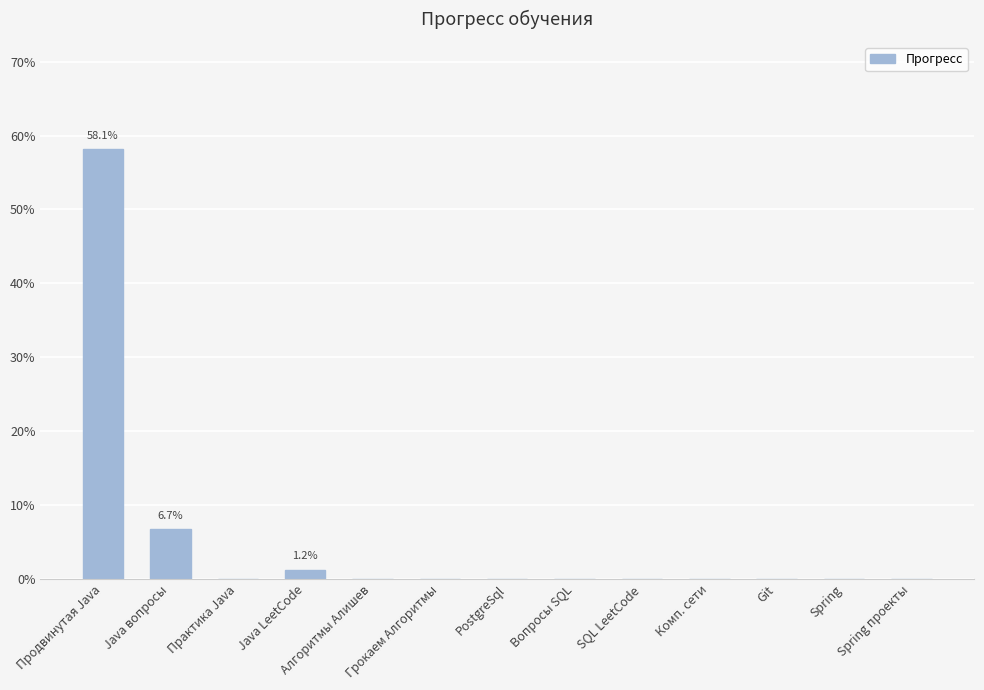

Rank the categories by value from highest to lowest.

Продвинутая Java, Java вопросы, Java LeetCode, Практика Java, Алгоритмы Алишев, Грокаем Алгоритмы, PostgreSql, Вопросы SQL, SQL LeetCode, Комп. сети, Git, Spring, Spring проекты